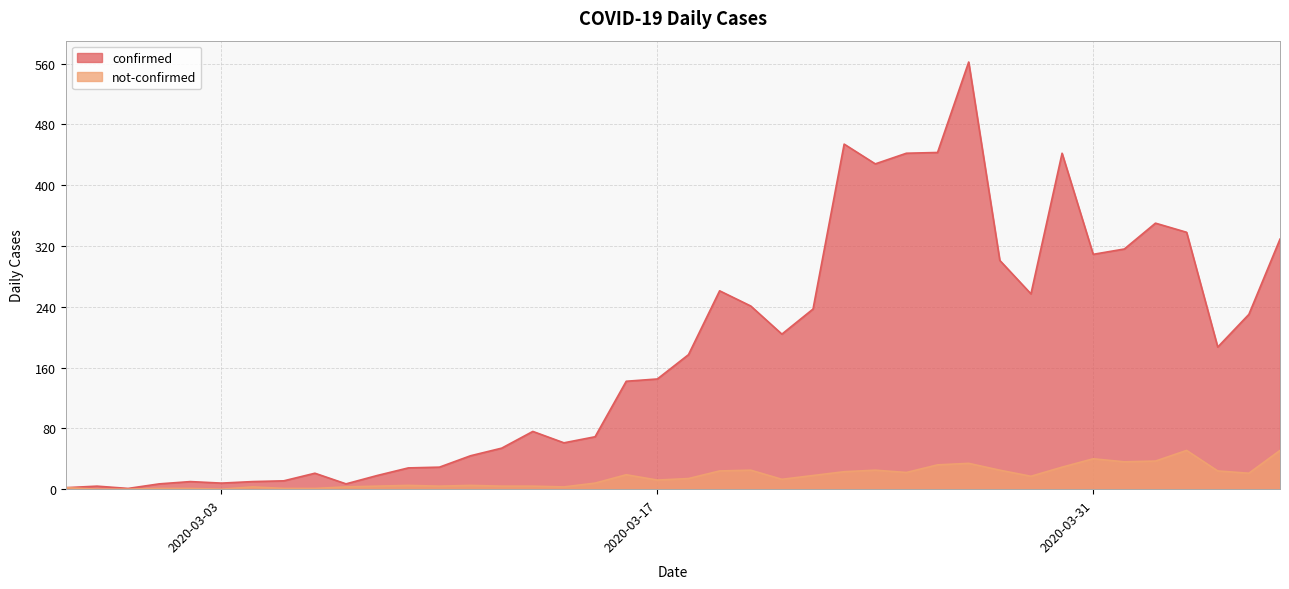

True or false: confirmed and not-confirmed cross at least once.

False